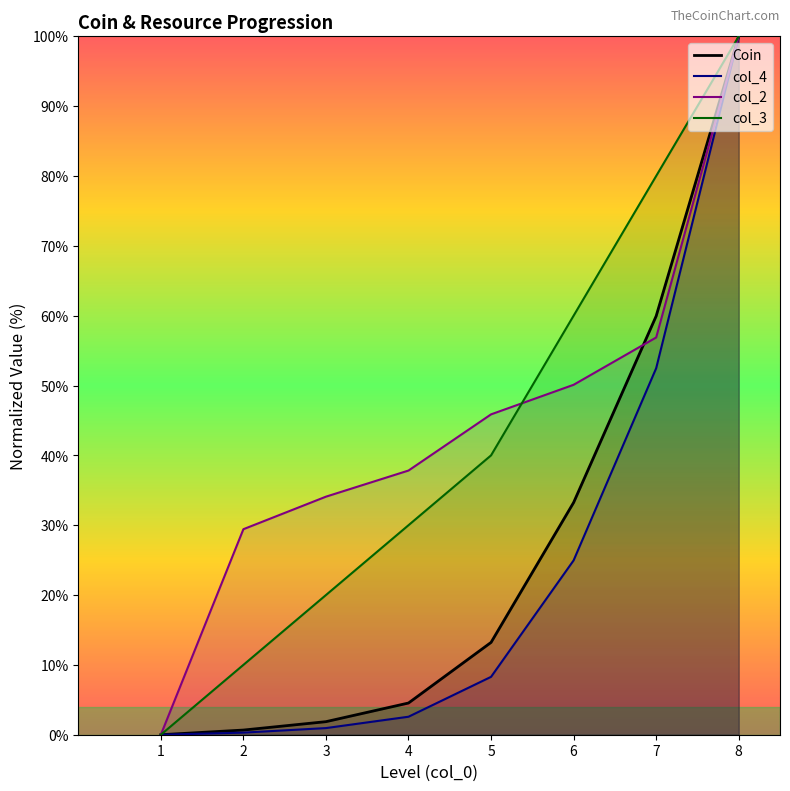

Which series ends up on top after the final intersection of col_3 and col_2?

col_3